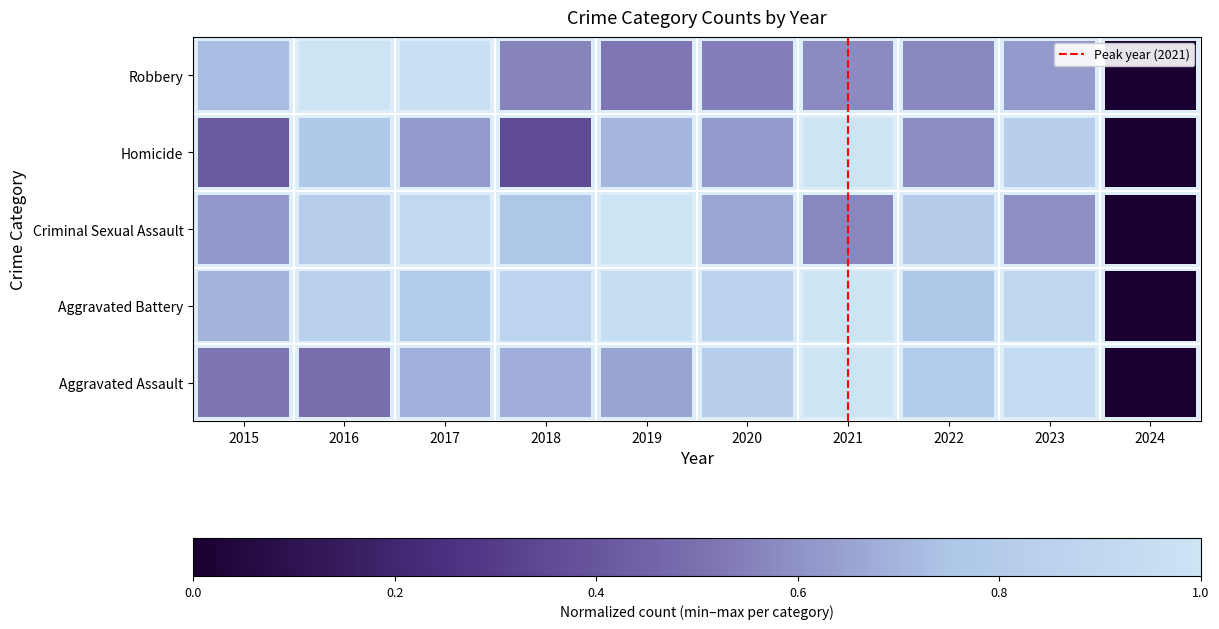

What is the maximum value shown in the chart?

1